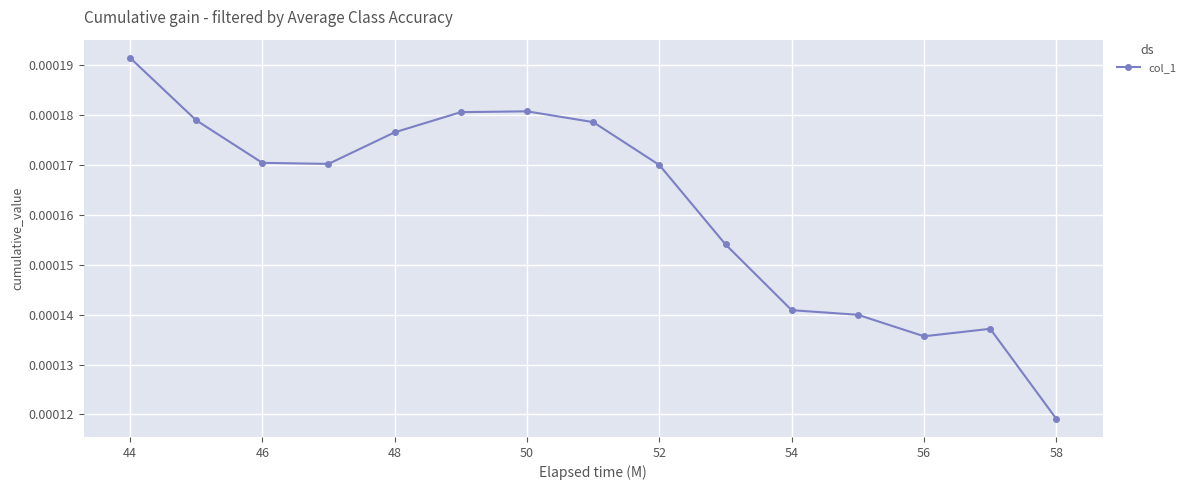

True or false: there are more than 0 points higher than both neighbors.

True